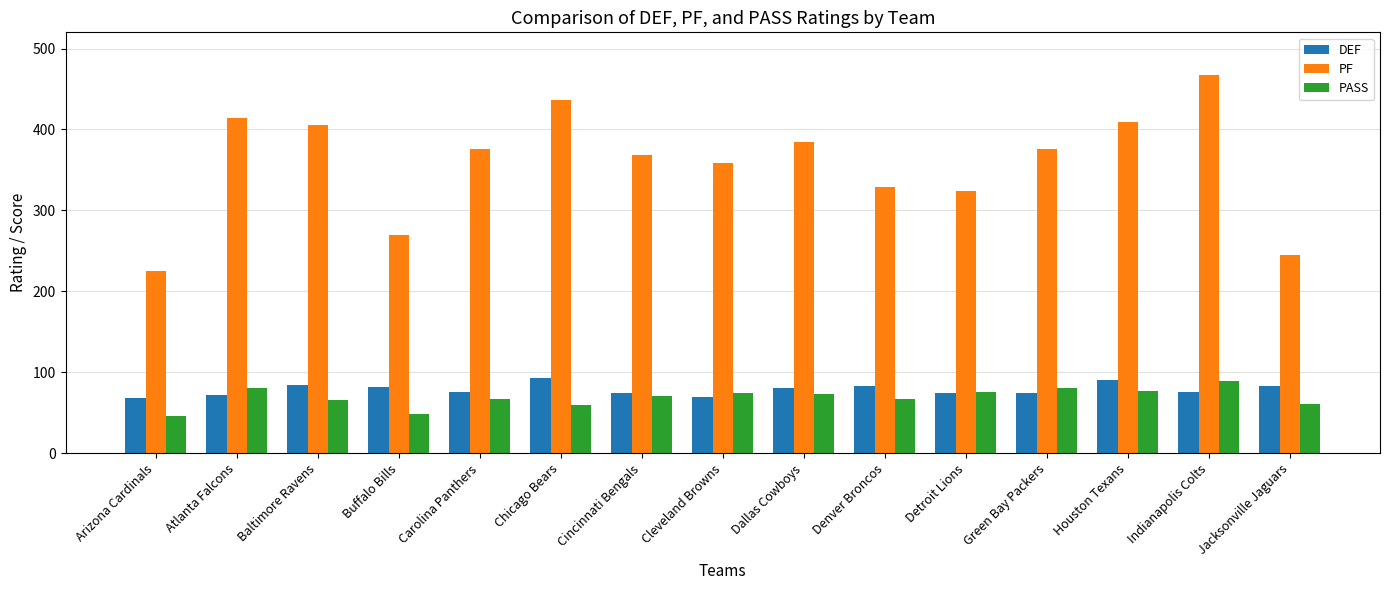

Are the bars grouped side by side (vs. stacked)?

Yes